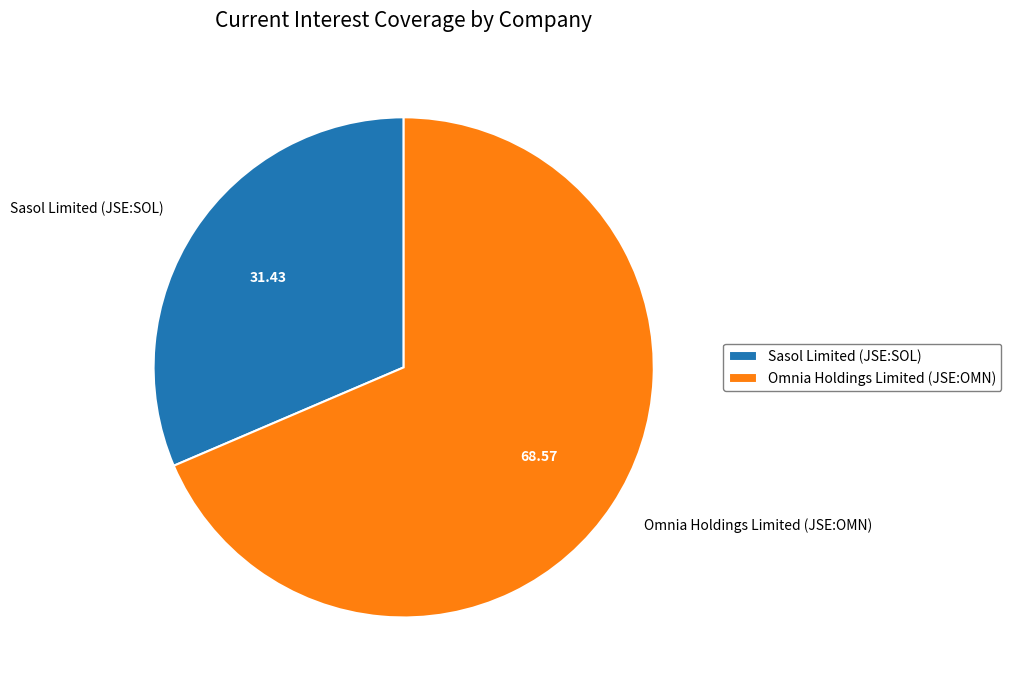

Rank the categories by value from lowest to highest.

Sasol Limited (JSE:SOL), Omnia Holdings Limited (JSE:OMN)